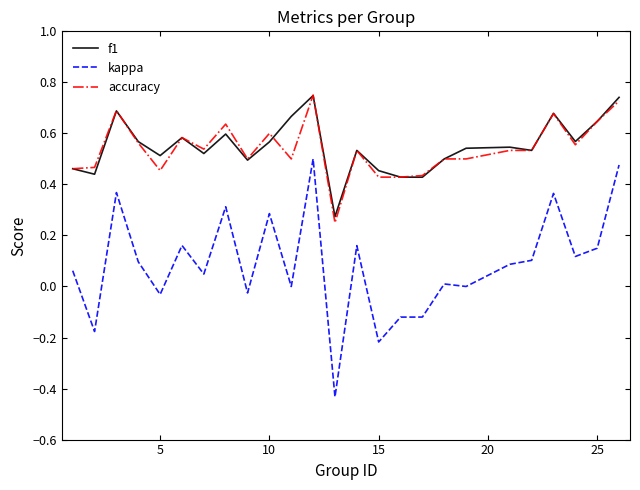

Which series has the largest range (max minus min)?

kappa